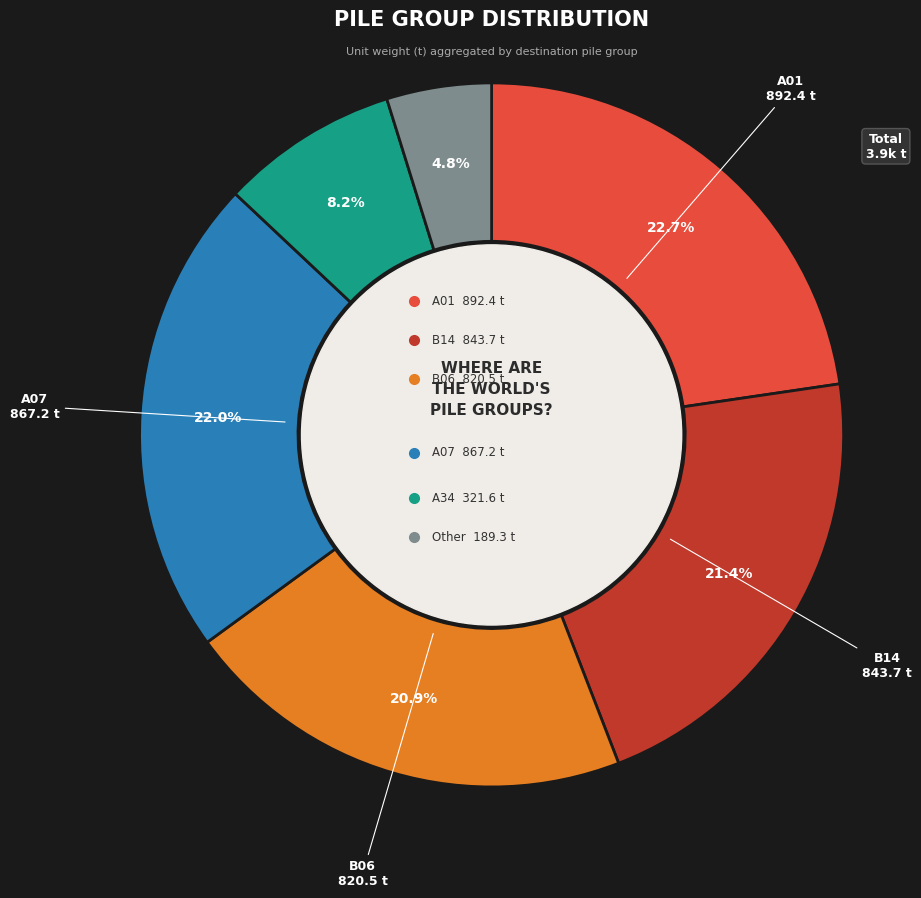

How many segments does this pie chart have?

6